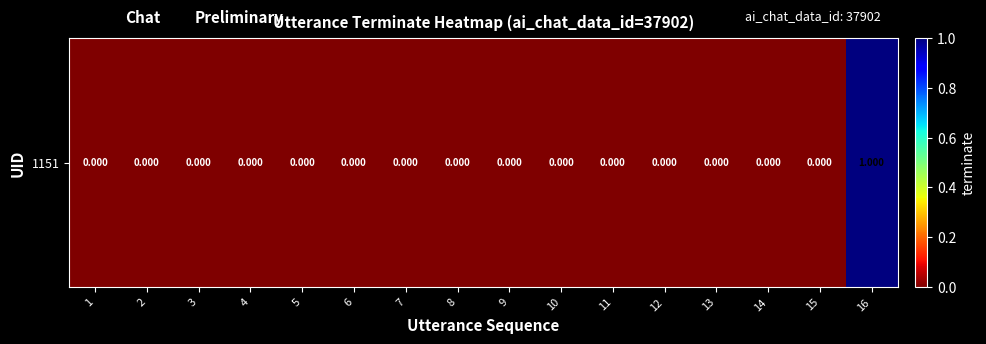

Reading left to right, list all the values displayed in this chart.

0	0	0	0	0	0	0	0	0	0	0	0	0	0	0	1